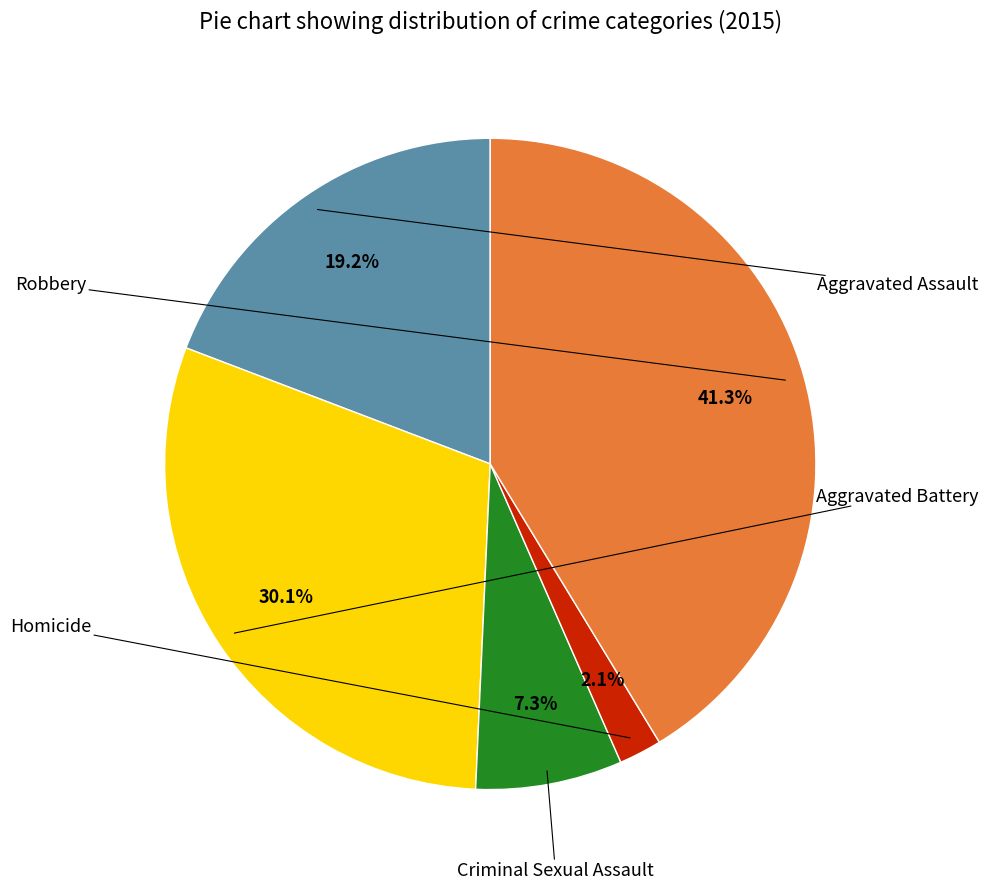

Does any single category account for the majority?

No